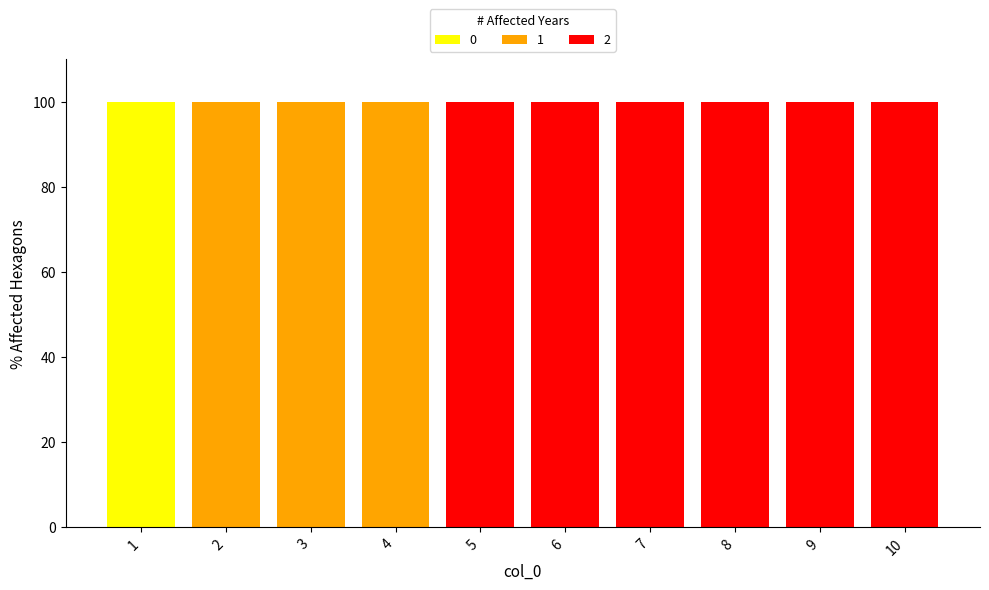

What is the total value across all series at 3?

100